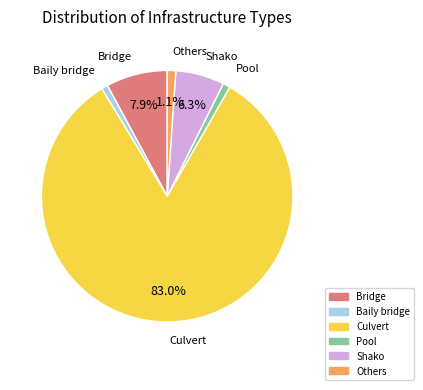

How many segments does this pie chart have?

6